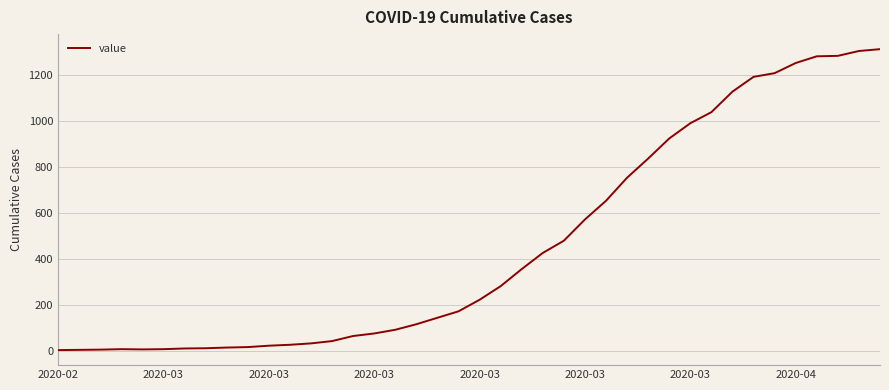

What is the maximum value shown in the chart?

1310